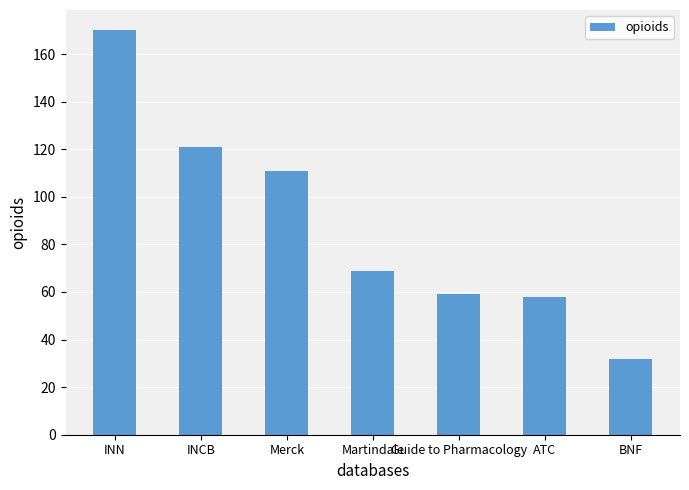

What is the maximum value shown in the chart?

170